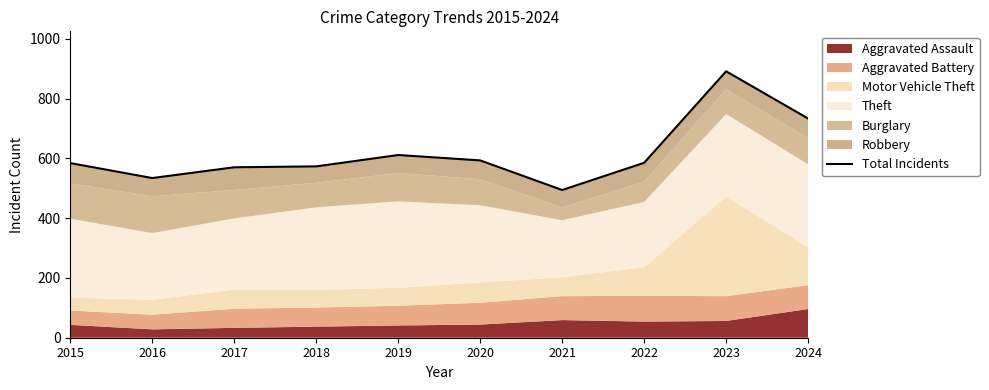

Which has a higher value, 2023 or 2020?

2023